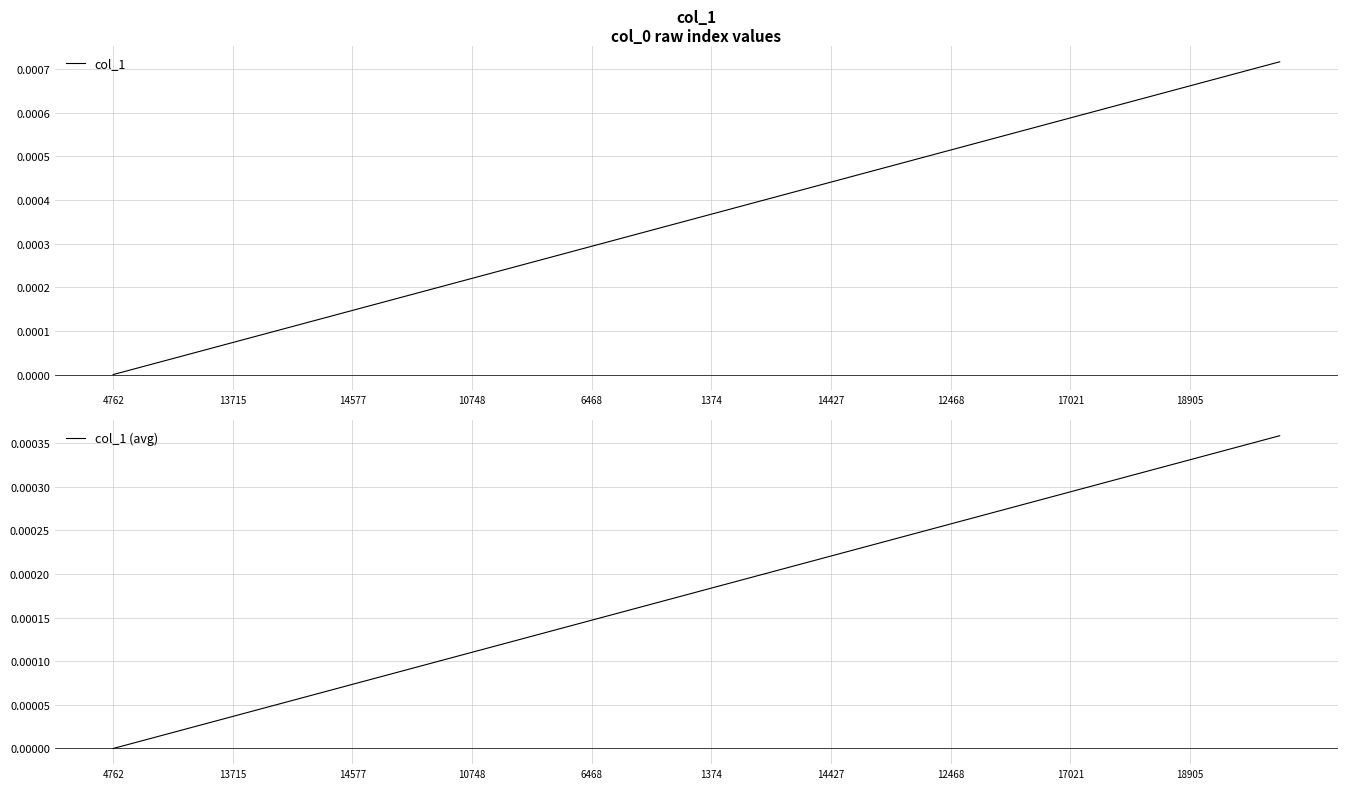

Rank the series by their average value, from lowest to highest.

col_1 (avg), col_1